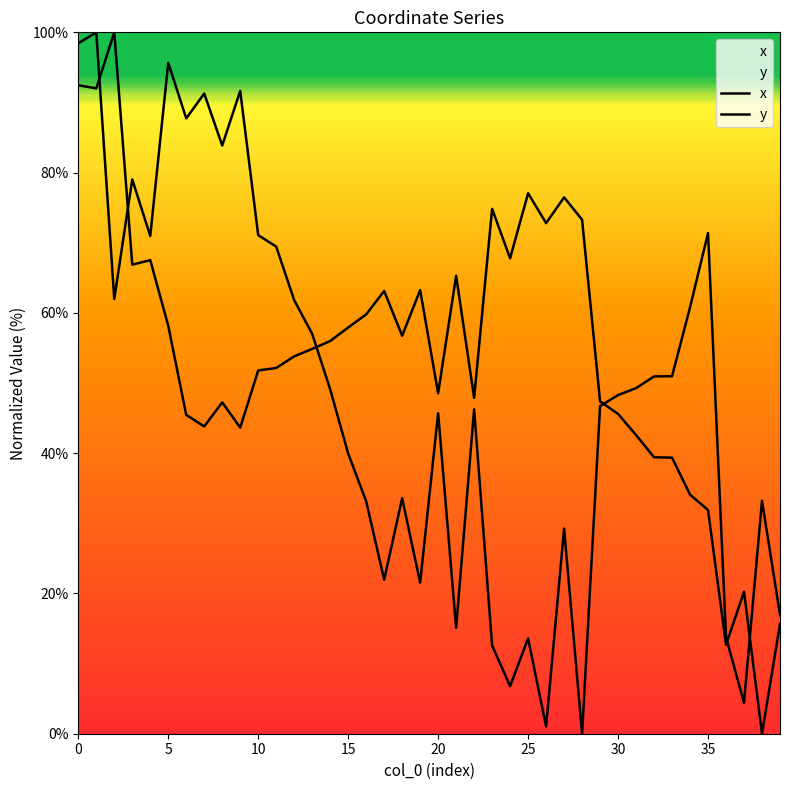

Rank the series by their maximum value, from highest to lowest.

x, y